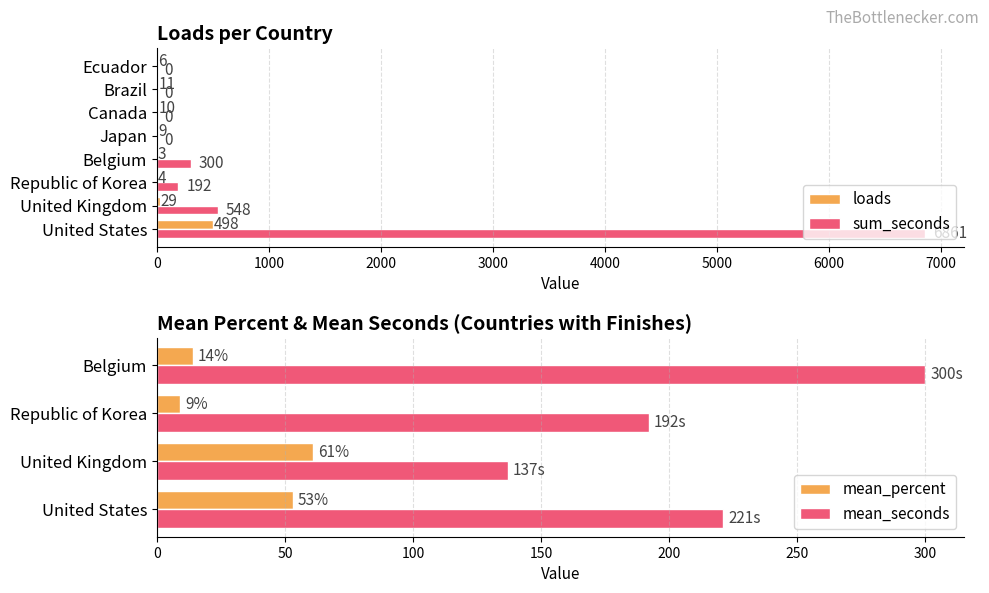

What is the total value across all series at United Kingdom?

577